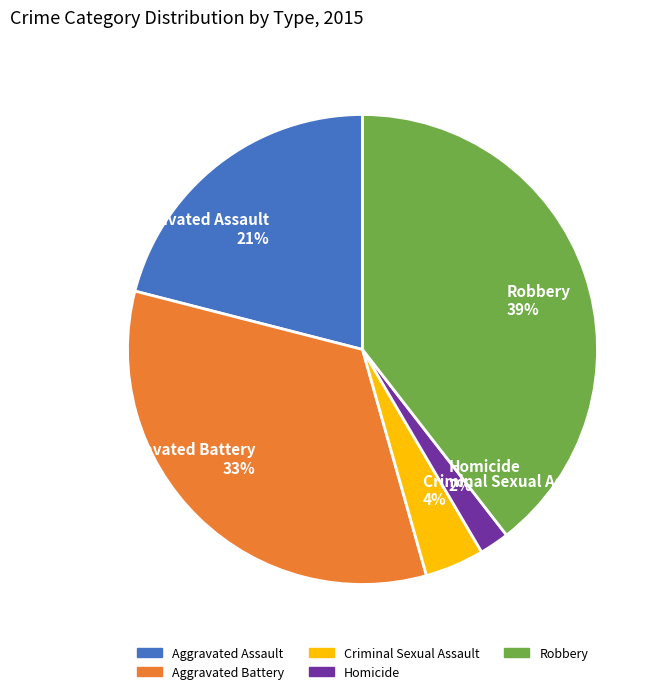

Is the sum of Aggravated Battery and Aggravated Assault greater than half?

Yes